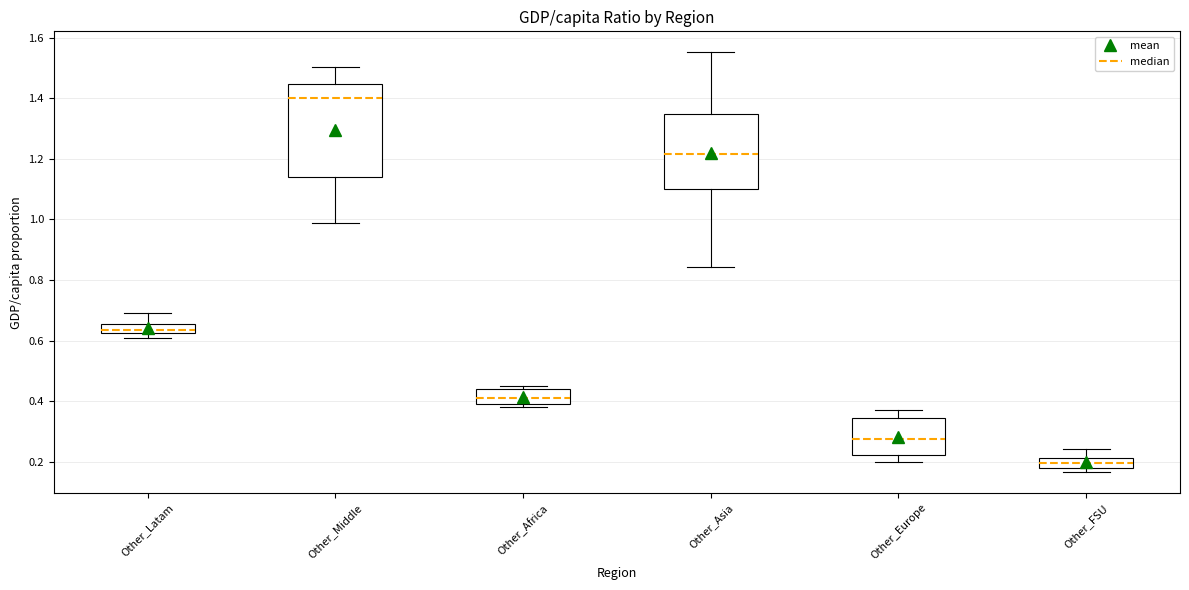

Where is the upper edge of the box for Other_Africa on the y-axis? The values are not printed on the chart, so give them approximately, as read against the axis.

0.44